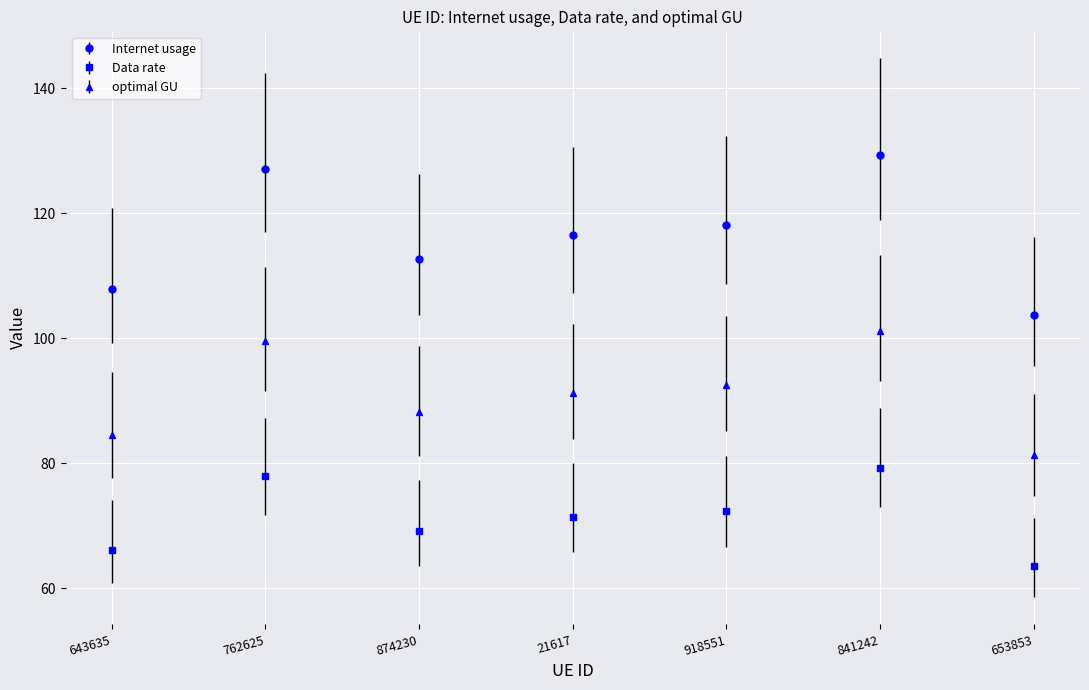

Does the chart have visible grid lines?

Yes